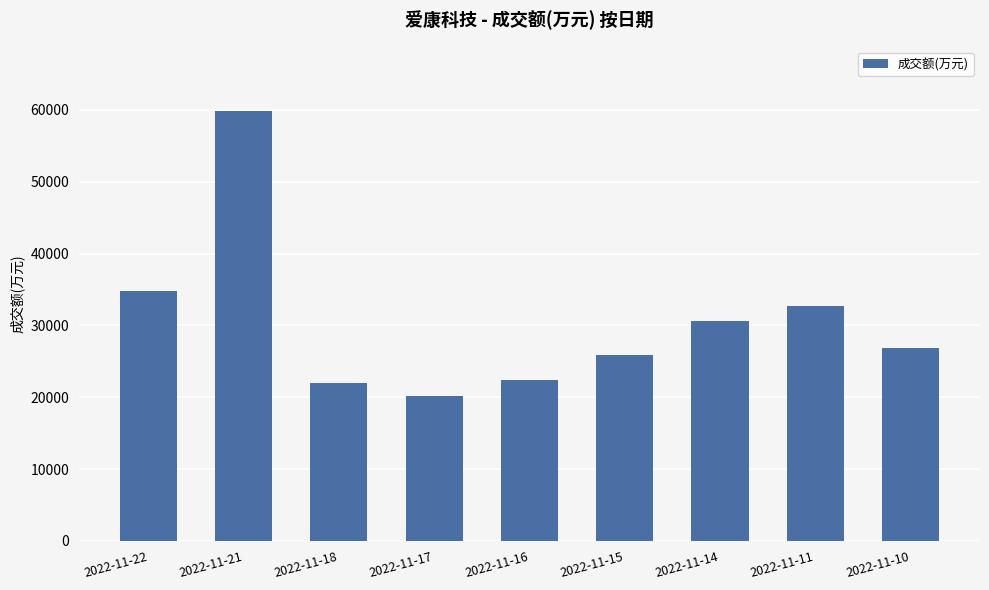

Read the value at 2022-11-15, to the nearest 50.

25900